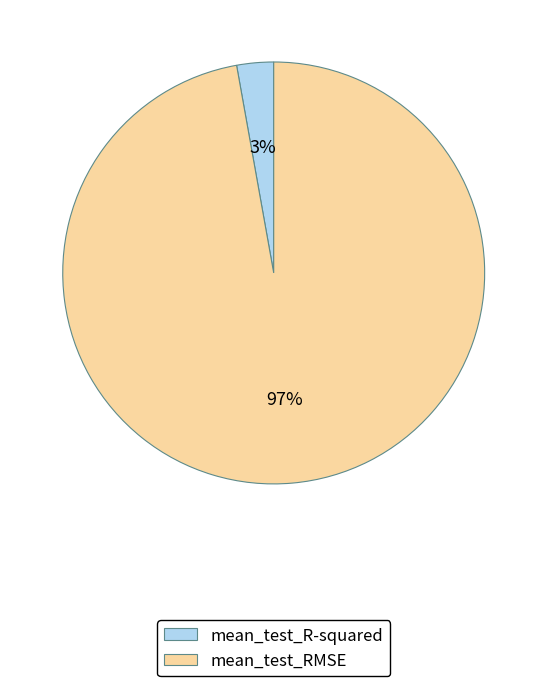

Is it true that mean_test_R-squared is 3% of the pie?

True